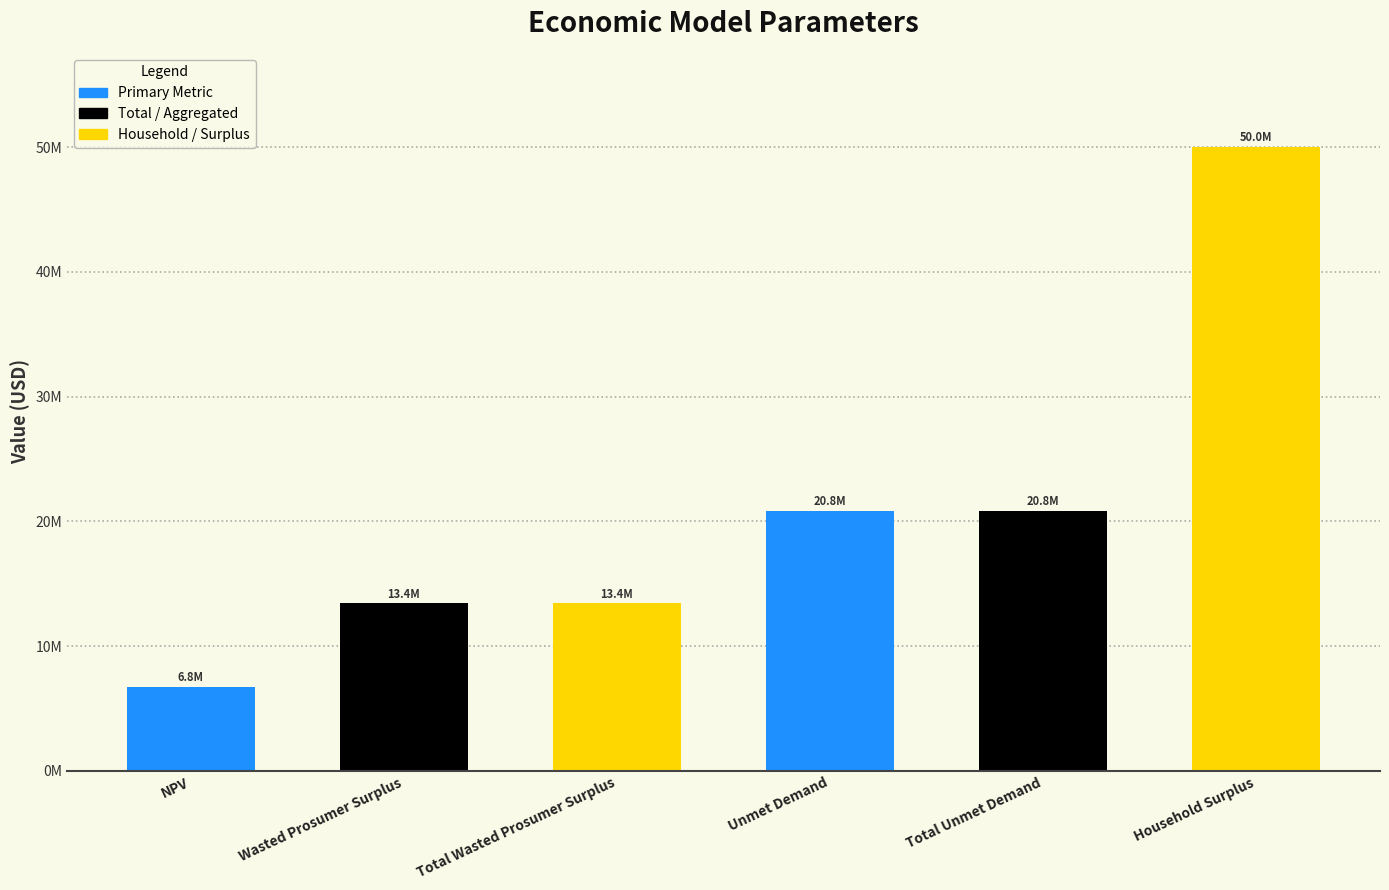

Are the bars horizontal?

No